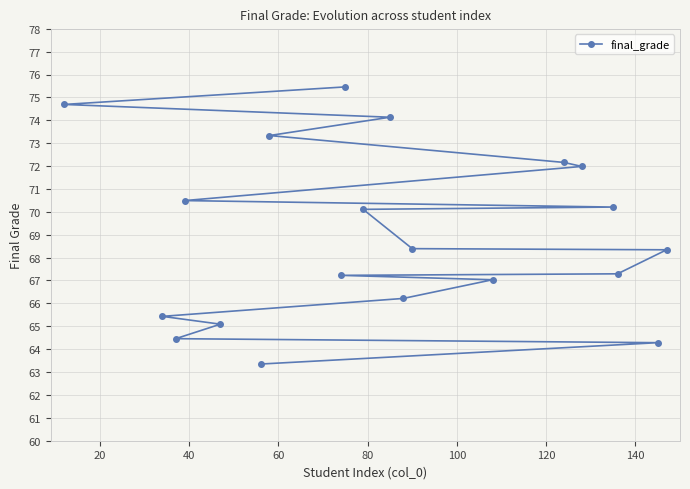

What is the value of the 2nd point from the left?

65.4